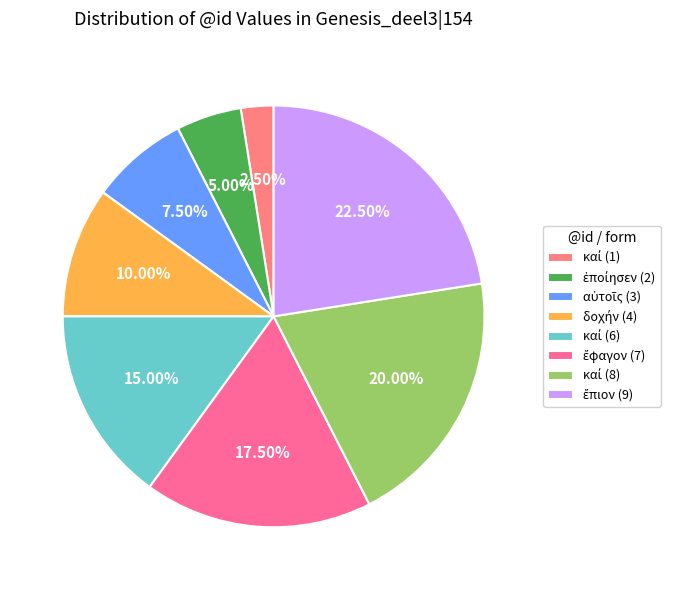

Is it true that δοχήν (4) is 17% of the pie?

False